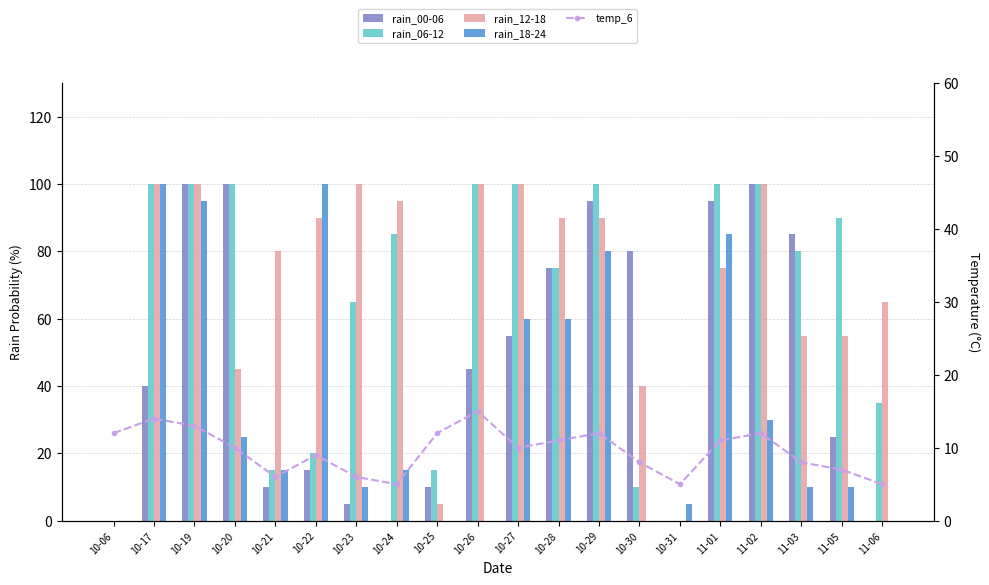

Where is rain_06-12 nearest to the value 50?

10-23